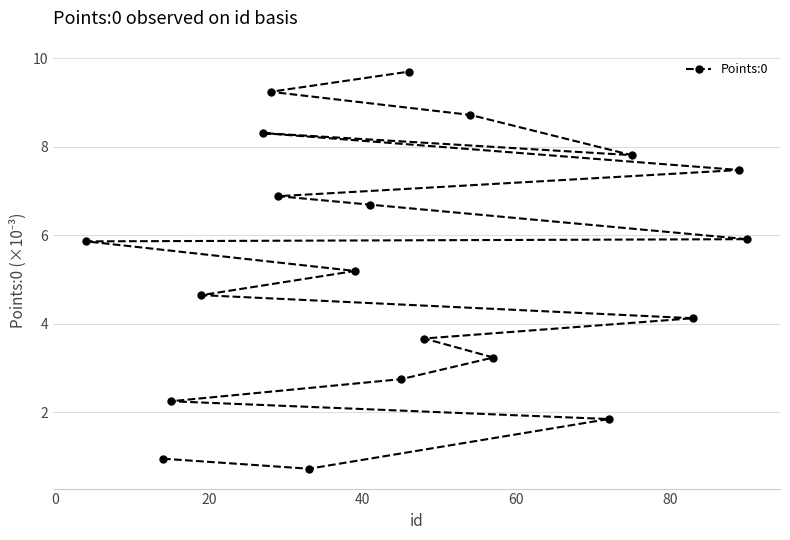

What is the value of the 20th point from the left?

5.9